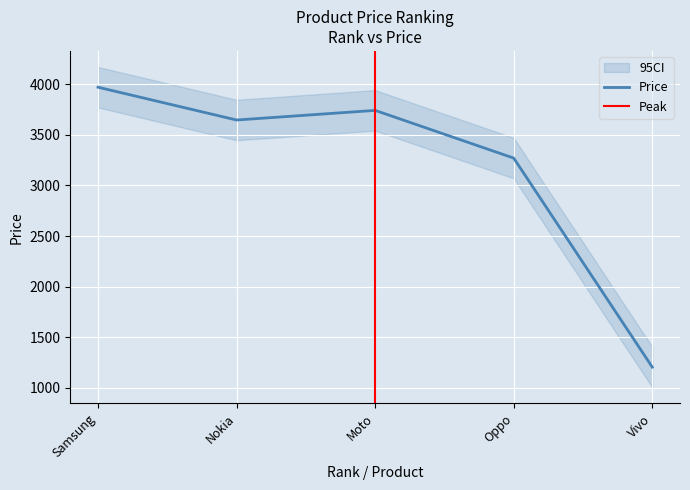

Reading right to left, extract all data points from this chart.

1205	3270	3741	3646	3970